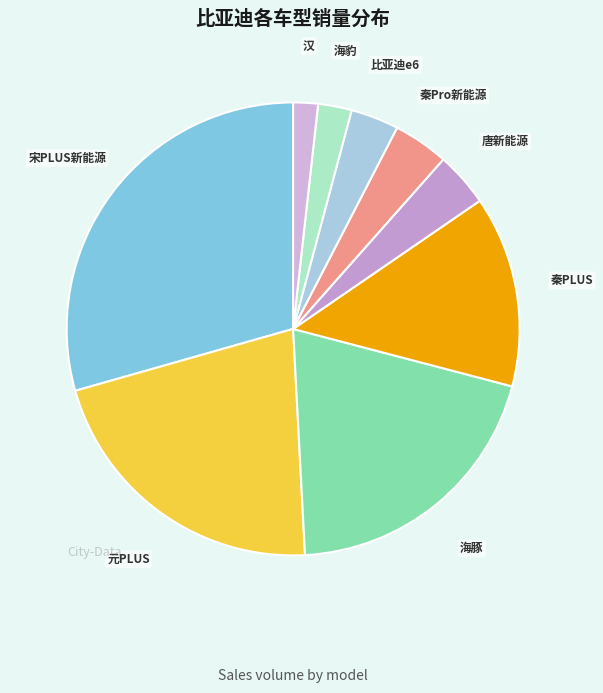

The 汉 slice represents 2% of the pie. True or false?

True